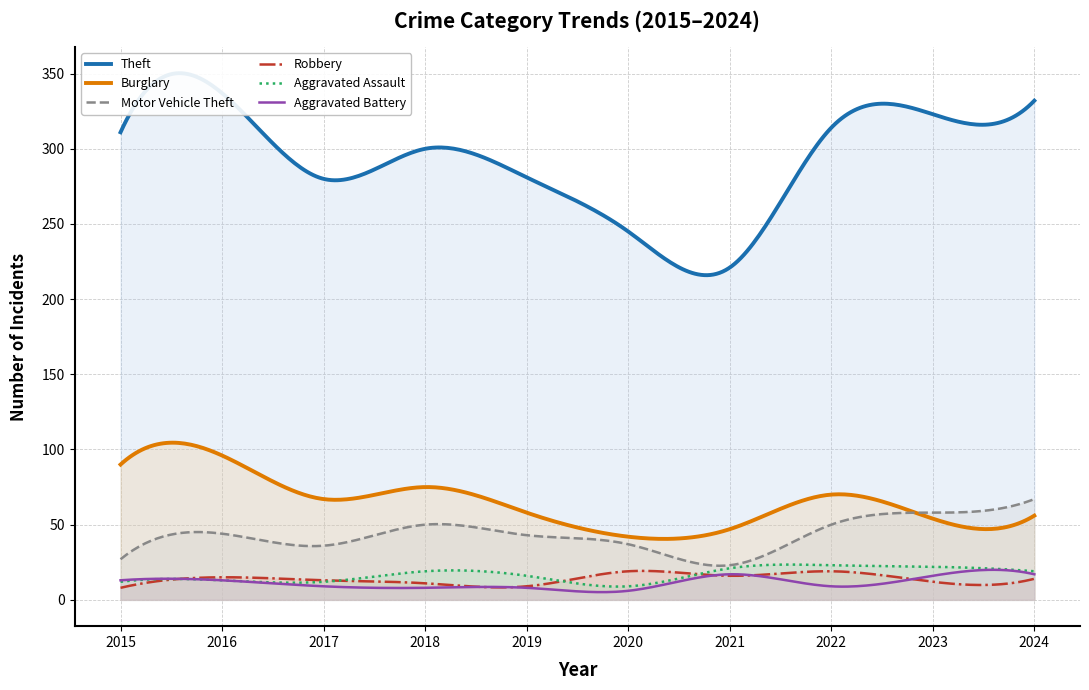

How many data points does each series have?

10